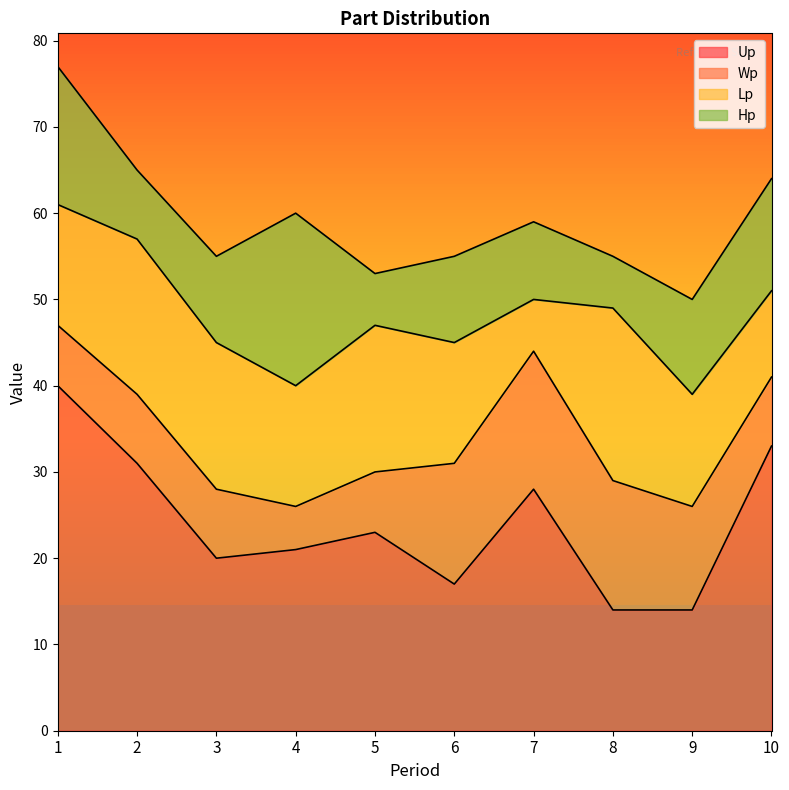

At how many categories does at least one series exceed 13?

10